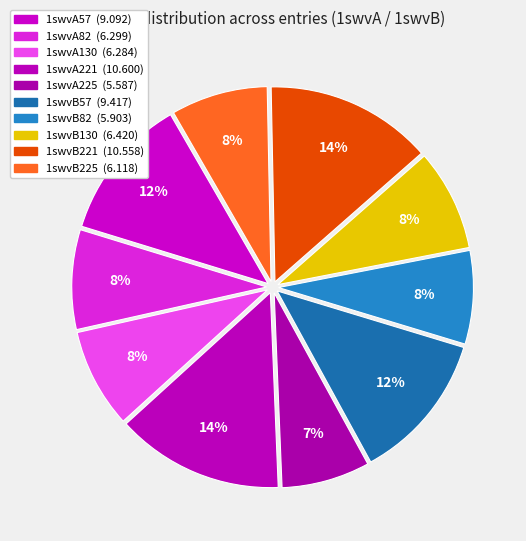

To the nearest percent, what is the difference between the largest and smallest slice percentages?

7%